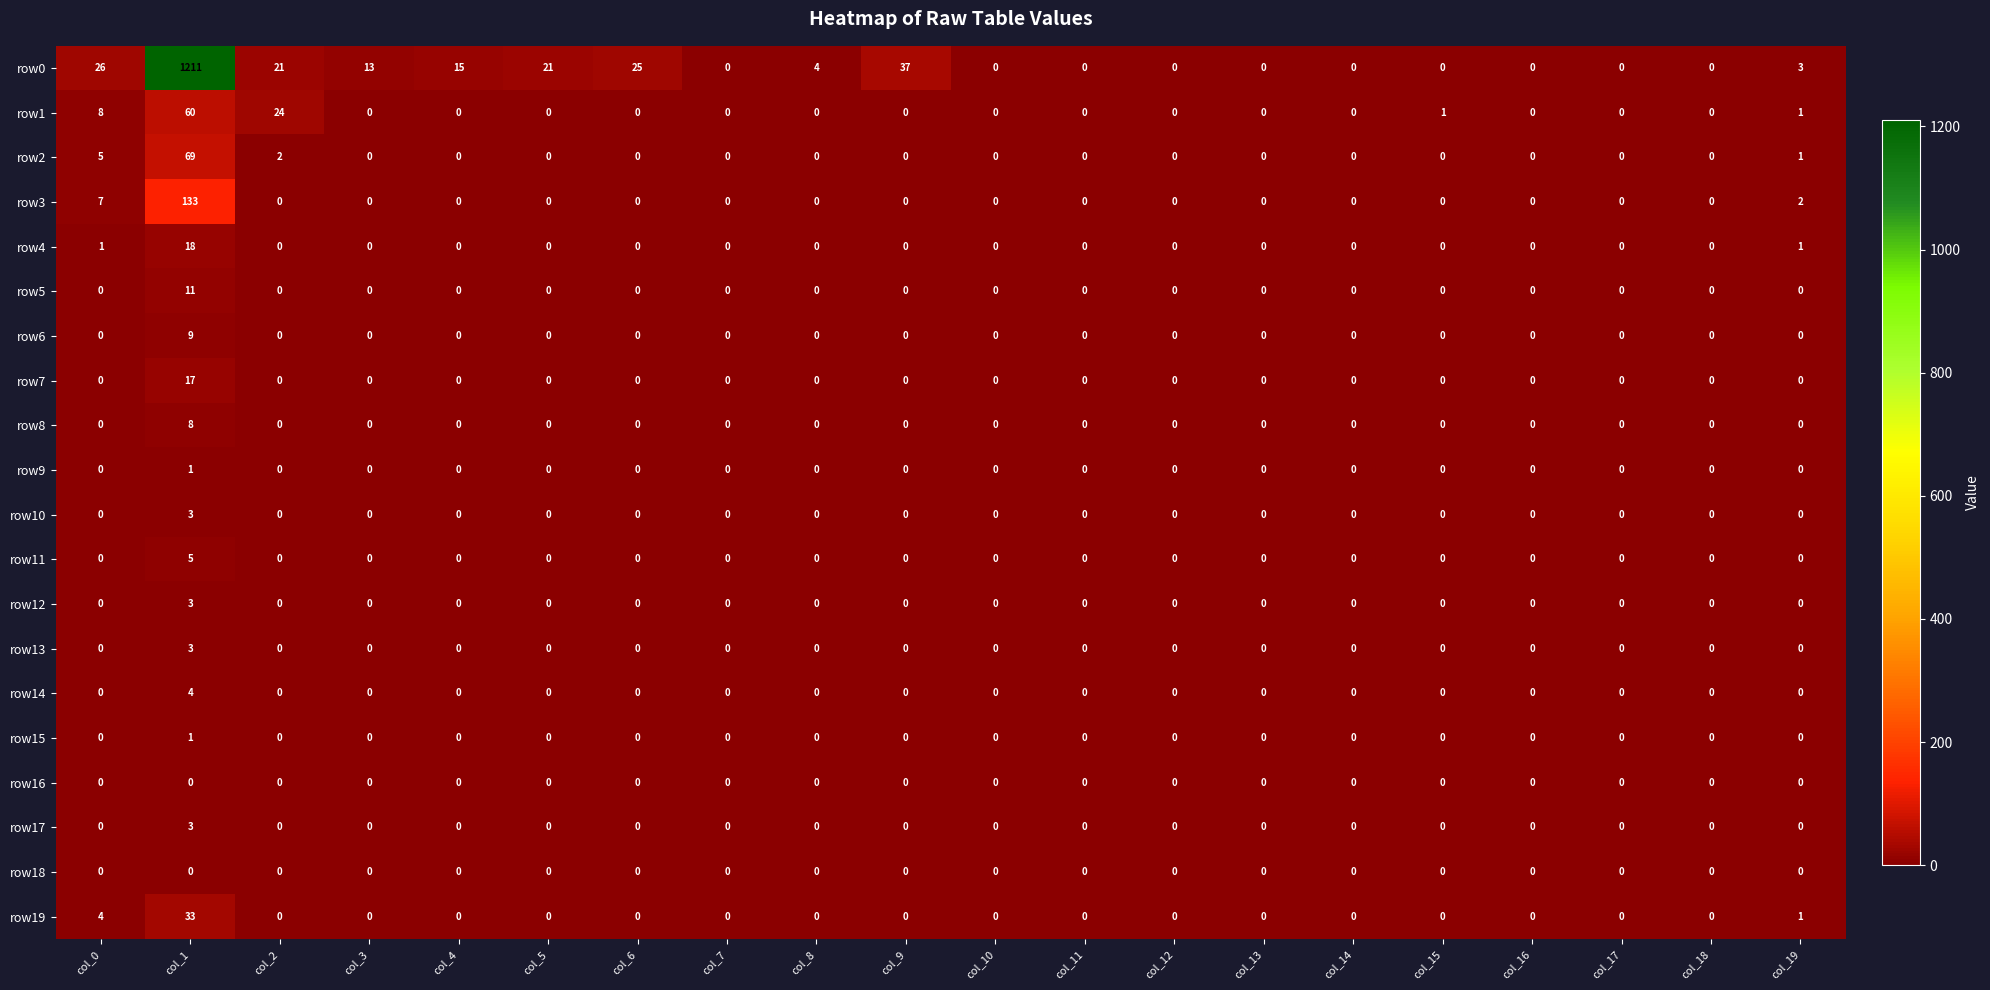

At how many categories does at least one series exceed 17?

6